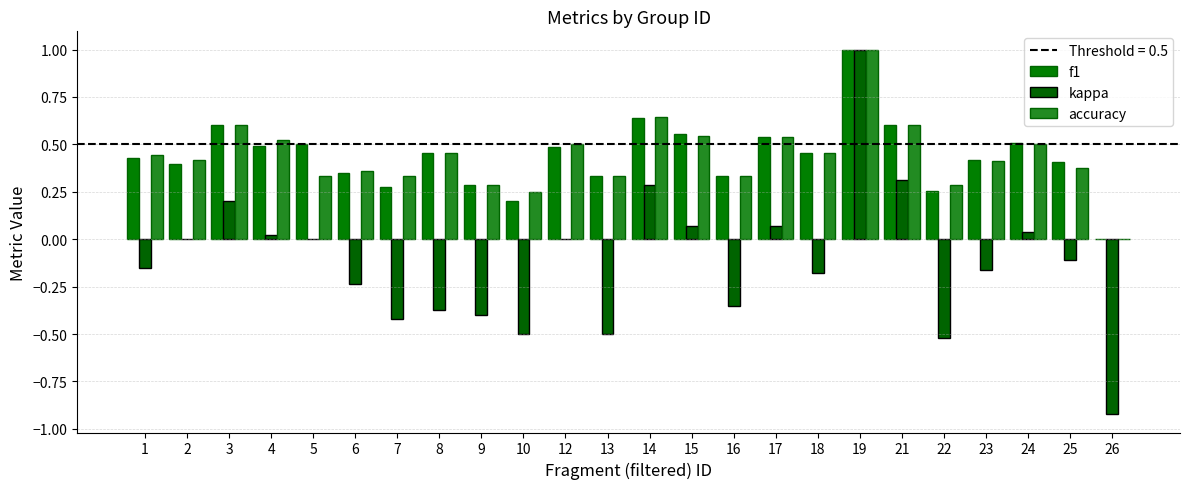

Read the kappa value at 18.

-0.2